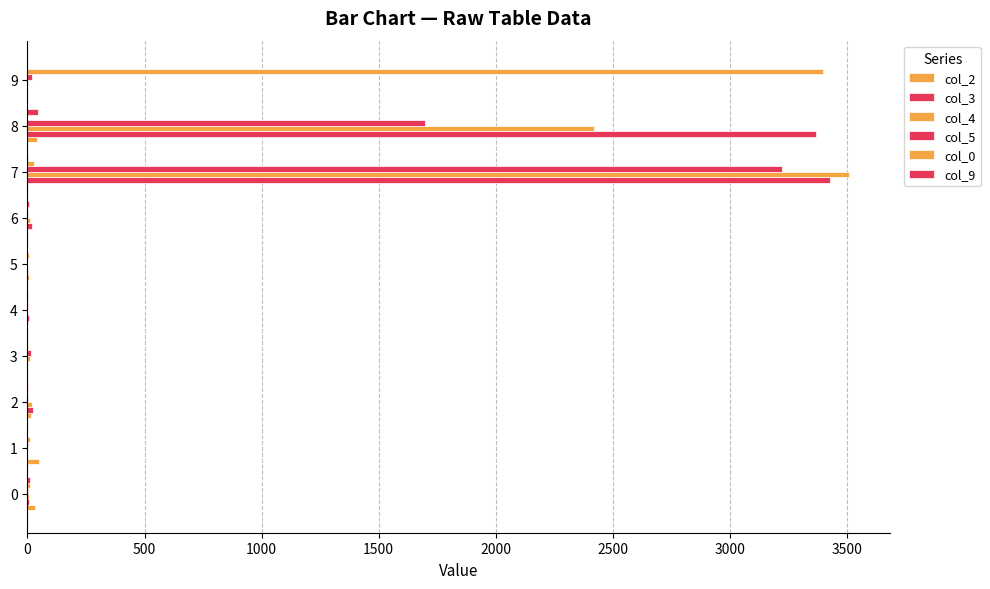

Reading left to right, list all the values displayed in this chart.

col_2: 34	48	16	0	4	6	0	2	40	0
col_3: 5	0	22	0	7	4	21	3426	3367	0
col_4: 5	0	18	10	0	0	9	3507	2420	3
col_5: 2	4	2	13	2	0	1	3223	1698	18
col_0: 10	12	0	1	0	6	0	28	0	3396
col_9: 10	0	3	0	4	0	8	3	44	0